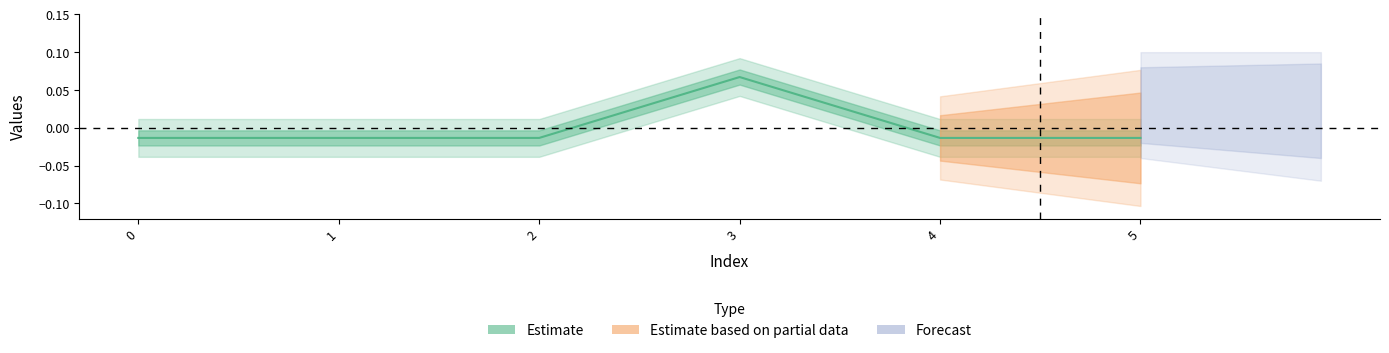

Rank the categories by value from lowest to highest.

0, 1, 2, 4, 5, 3